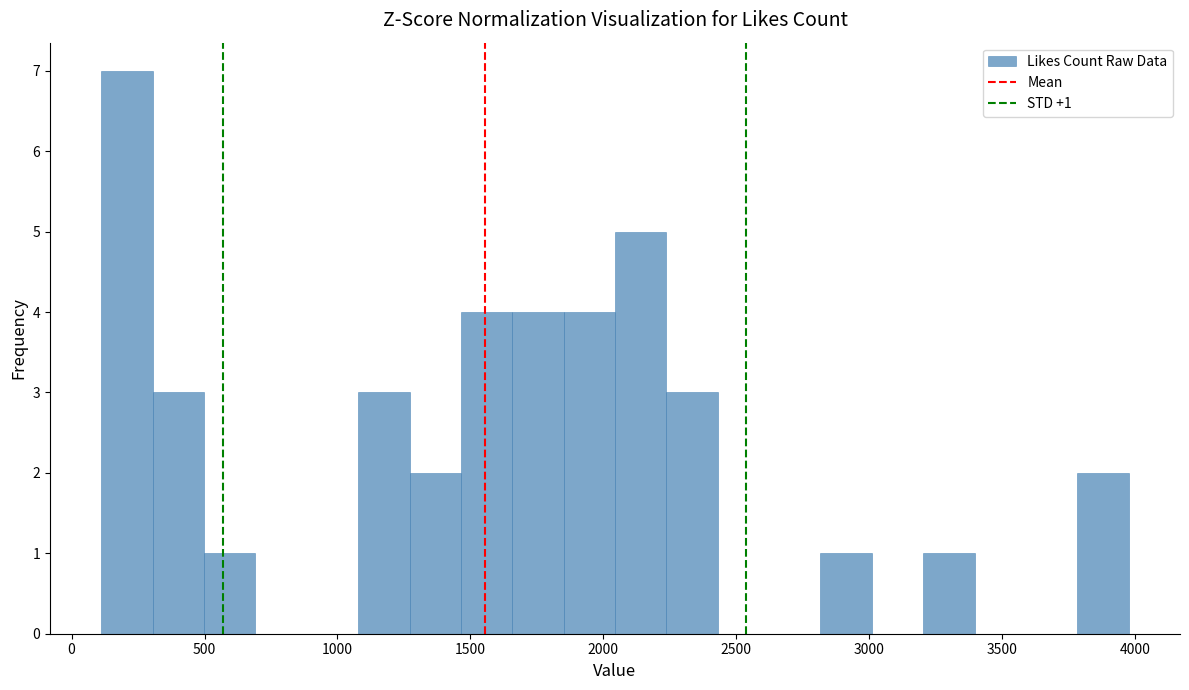

Around what value on the x-axis is the tallest bar? Give the approximate position of its centre, as read against the axis.

200